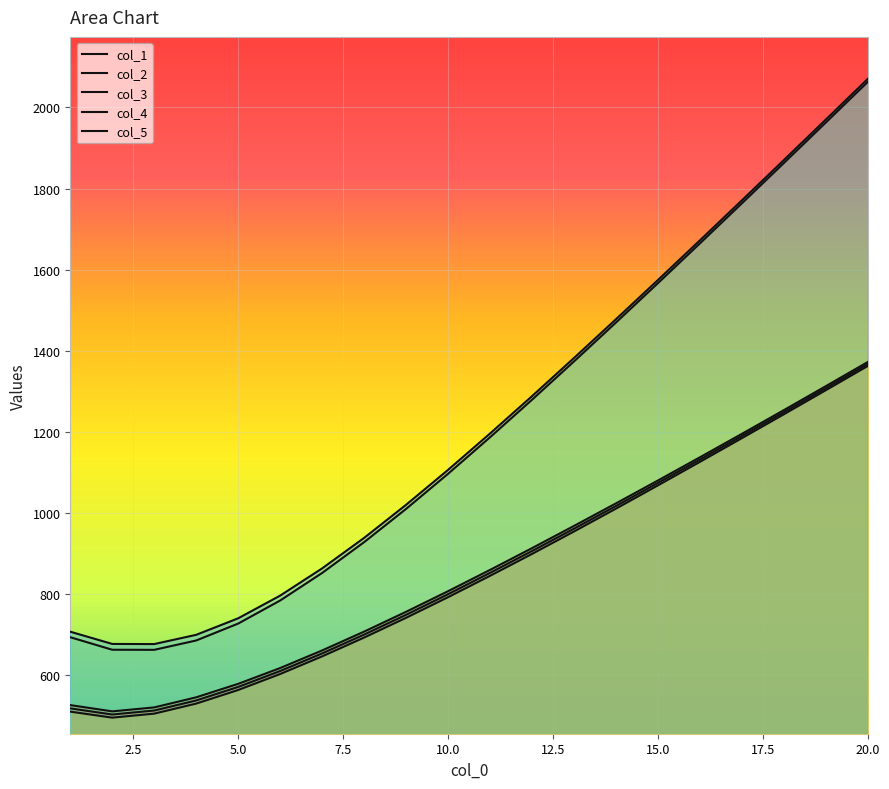

True or false: col_5 and col_1 cross at least once.

False